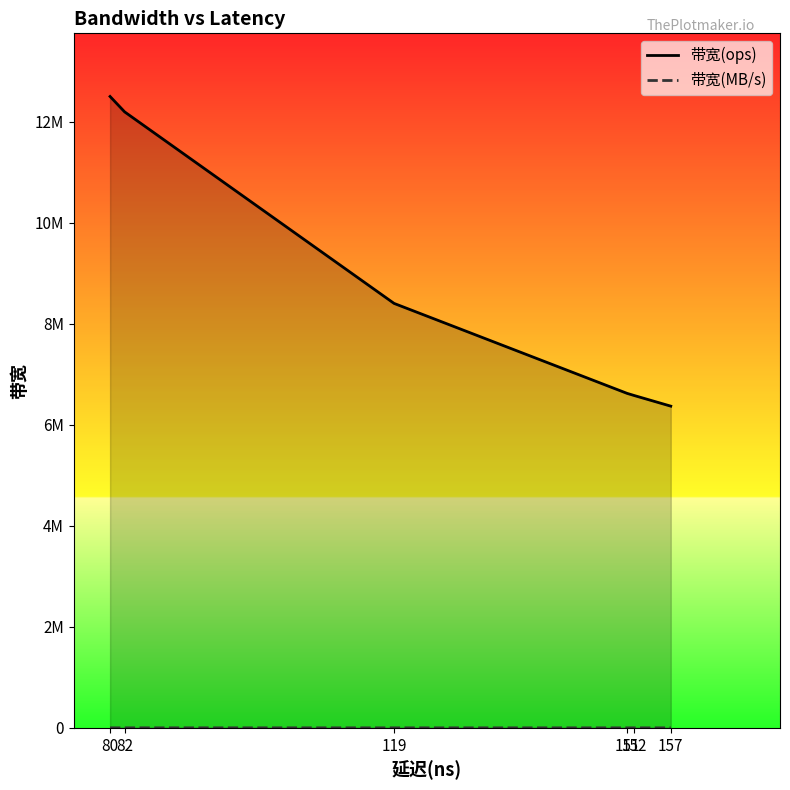

Rank the series by their maximum value, from lowest to highest.

带宽(MB/s), 带宽(ops)